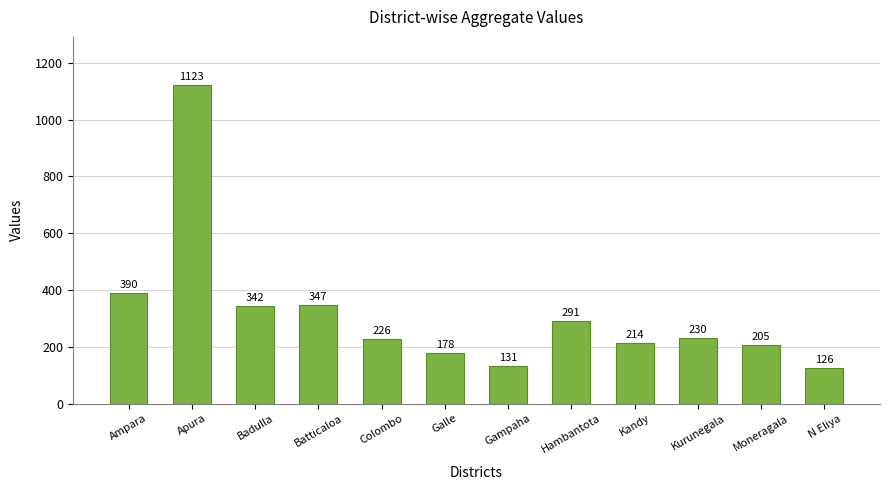

The value at Galle is 178. True or false?

True